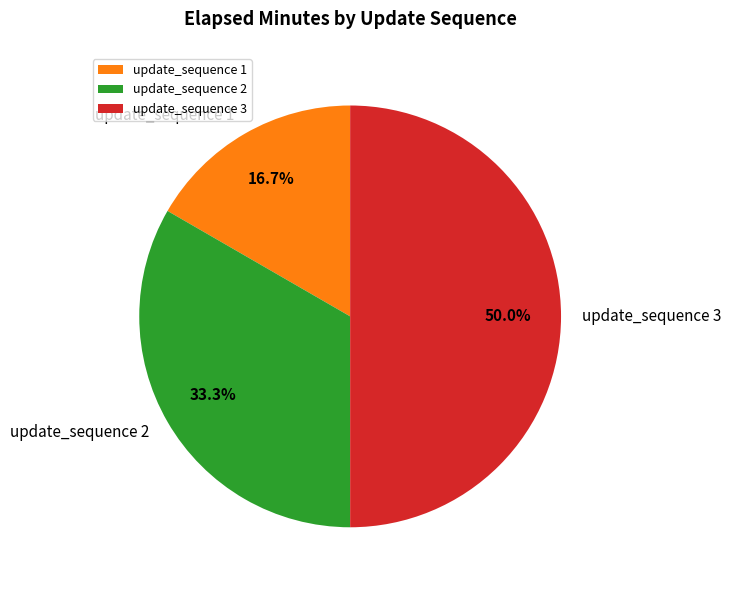

To the nearest percent, what is the difference between the update_sequence 2 and update_sequence 1 slice percentages?

17%